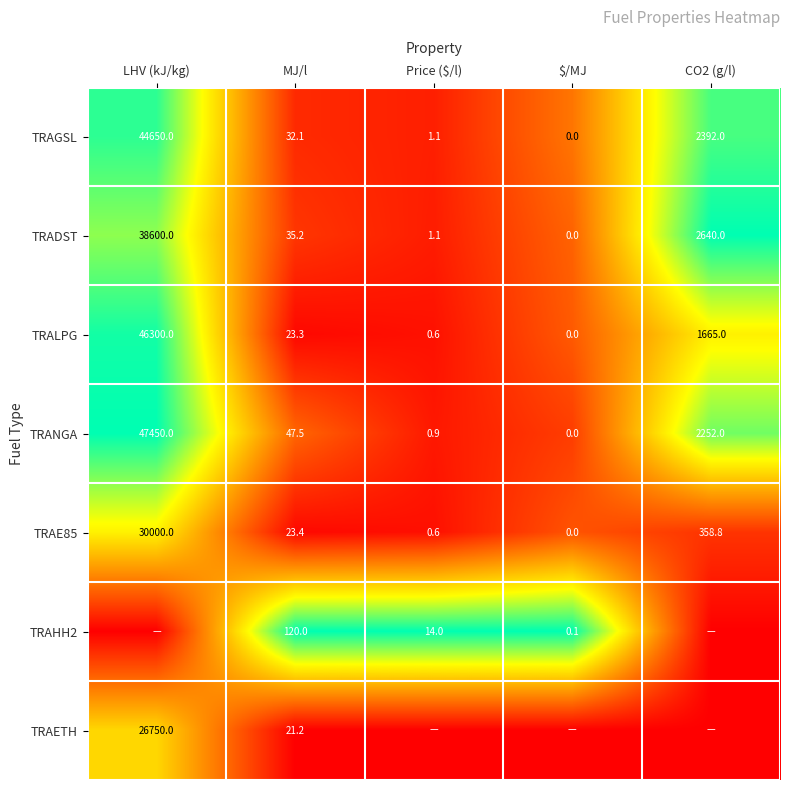

What is the difference between the maximum and second lowest values in the TRANGA series?

47449.1